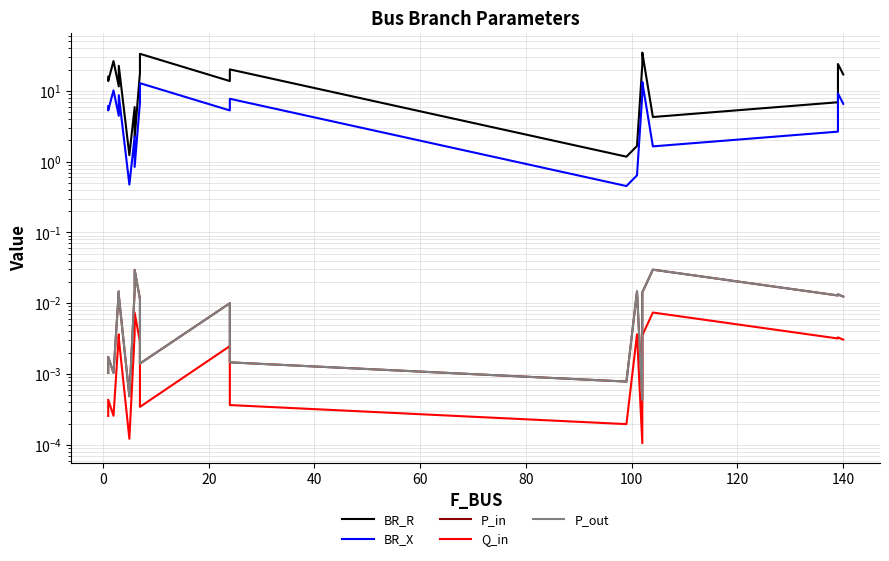

How many categories are shown in the chart?

20